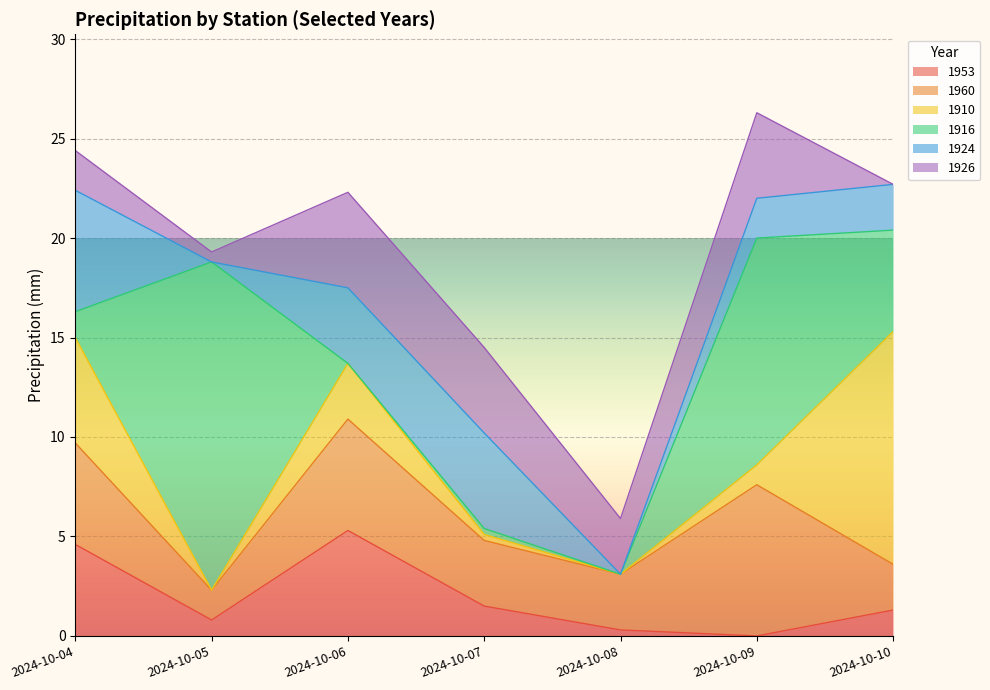

What is the spread (max minus min) of values at 2024-10-08?

2.8